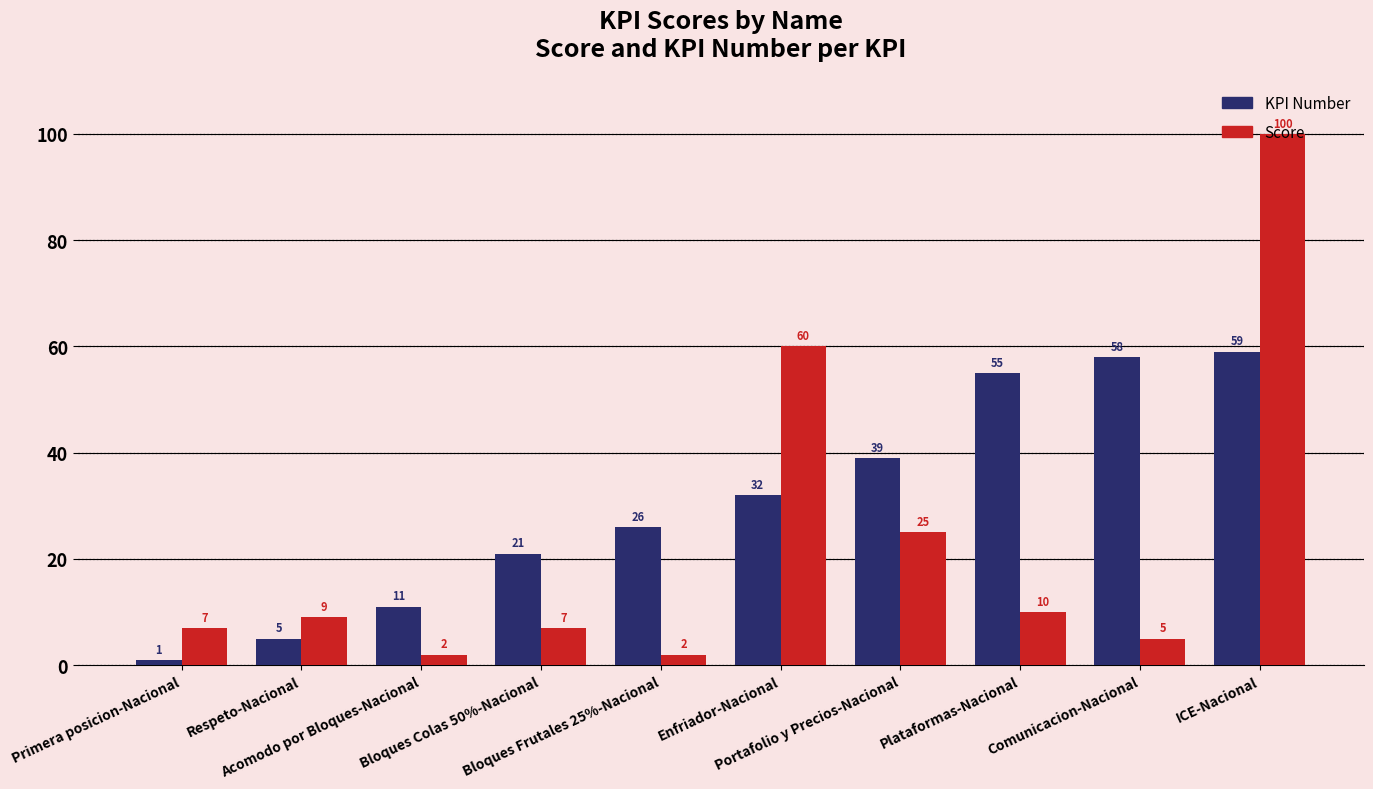

What are all the series names shown in the legend?

KPI Number, Score